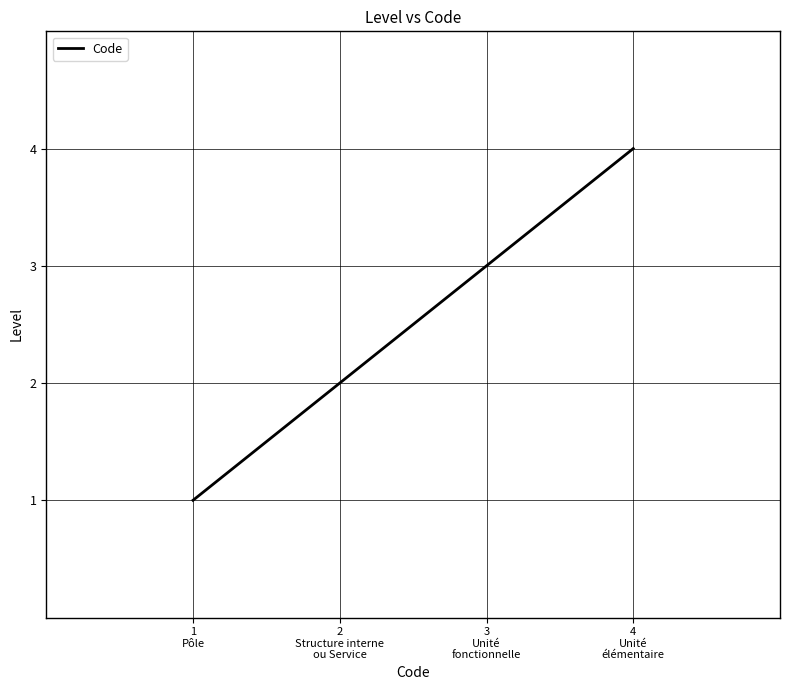

What is the approximate value at 4
Unité
élémentaire?

4